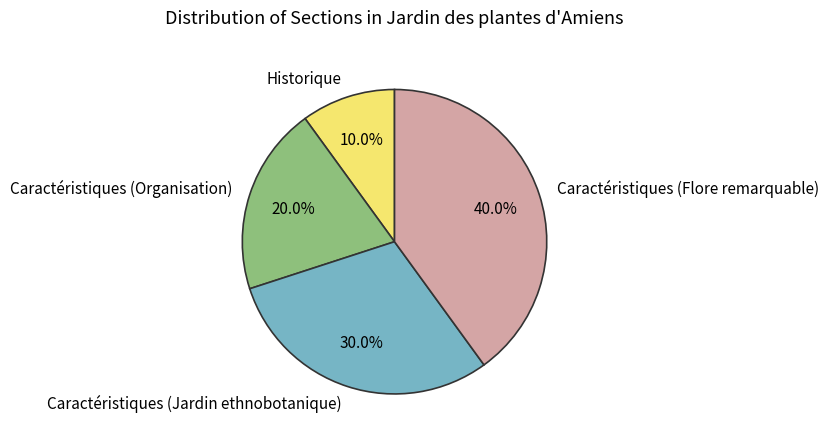

To the nearest percent, what is the difference between the Caractéristiques (Flore remarquable) and Caractéristiques (Jardin ethnobotanique) slice percentages?

10%